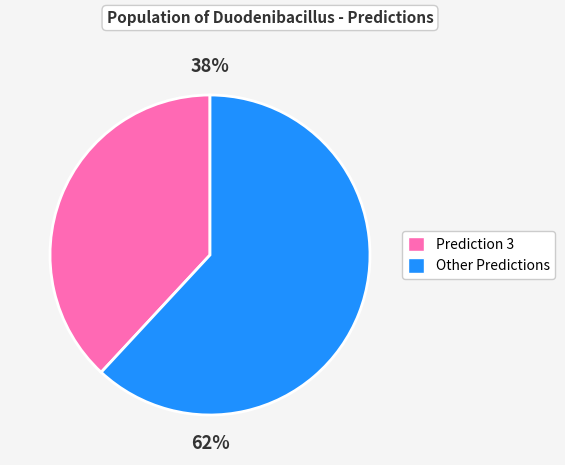

Count the number of slices in the pie.

2